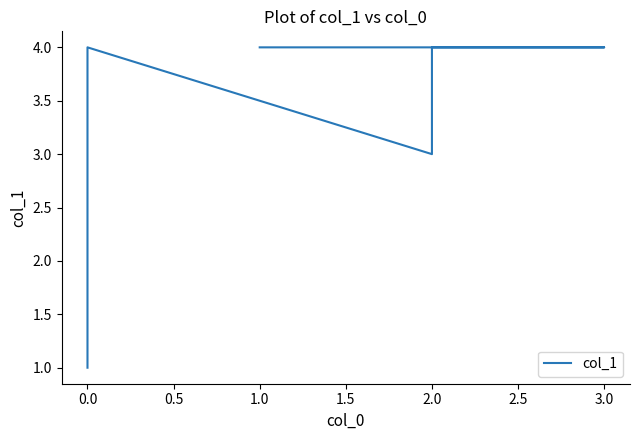

What is the ratio of the value at 0.5 to the value at 1.0?

1.3